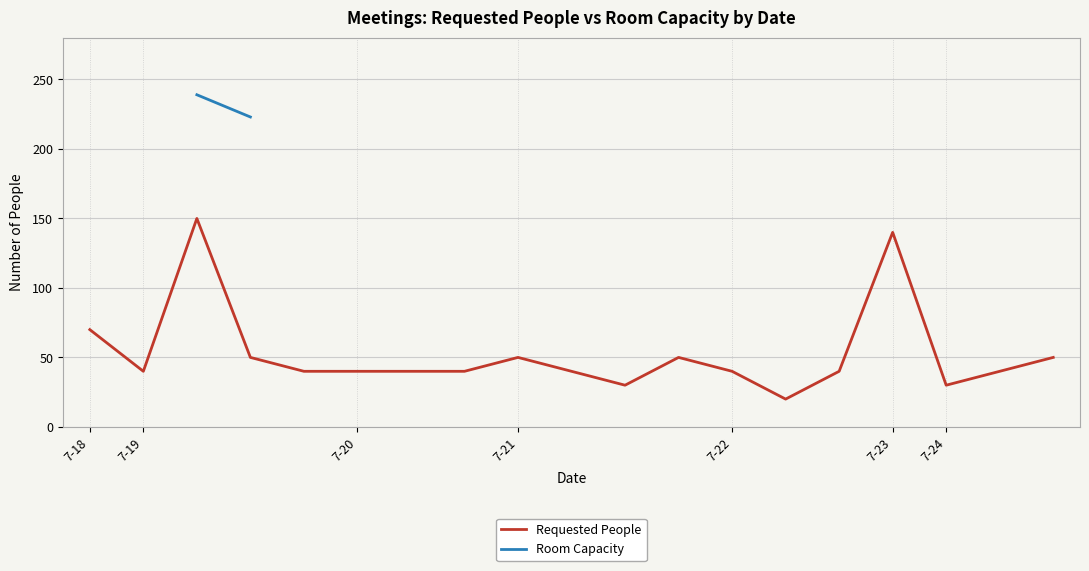

True or false: Room Capacity has more than 2 interior local peaks.

False